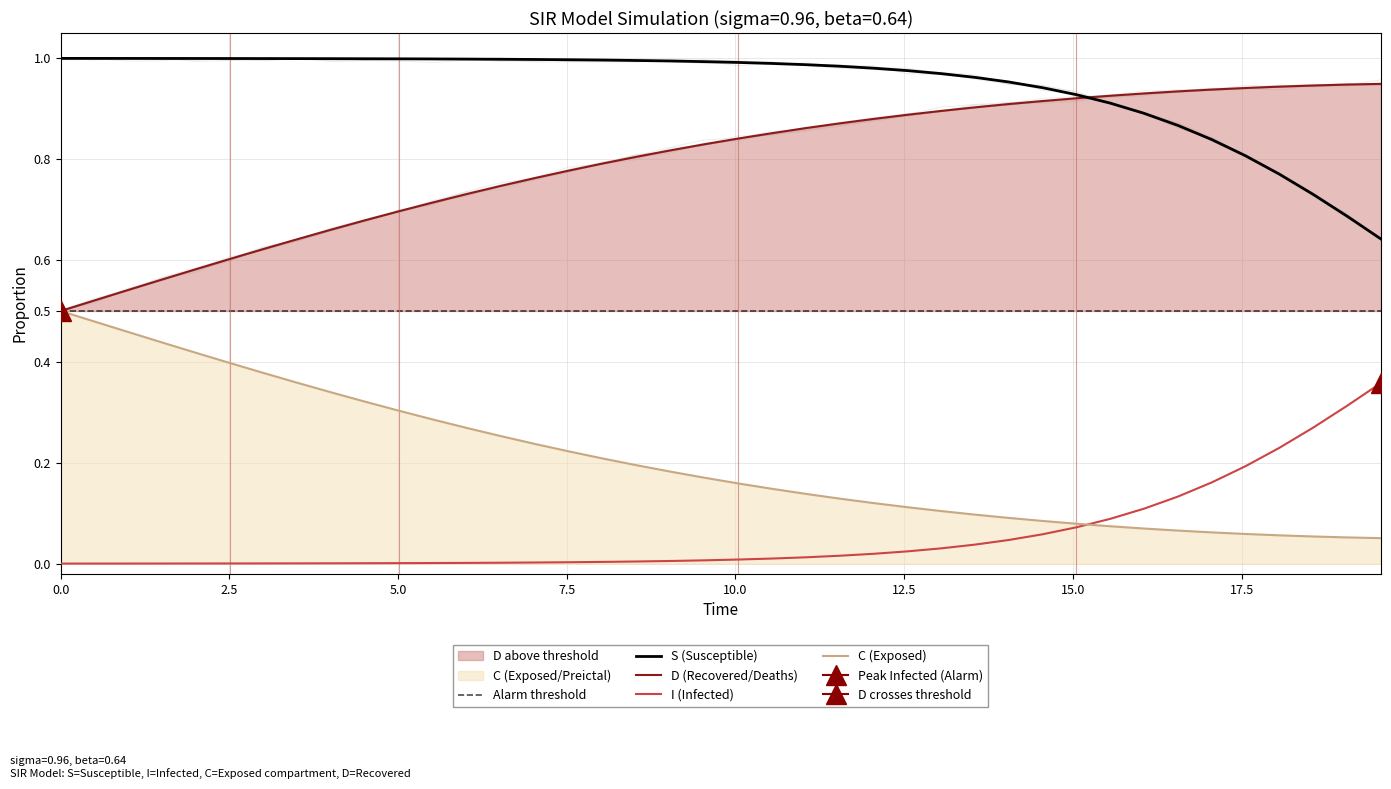

How many lines are shown in the chart?

4